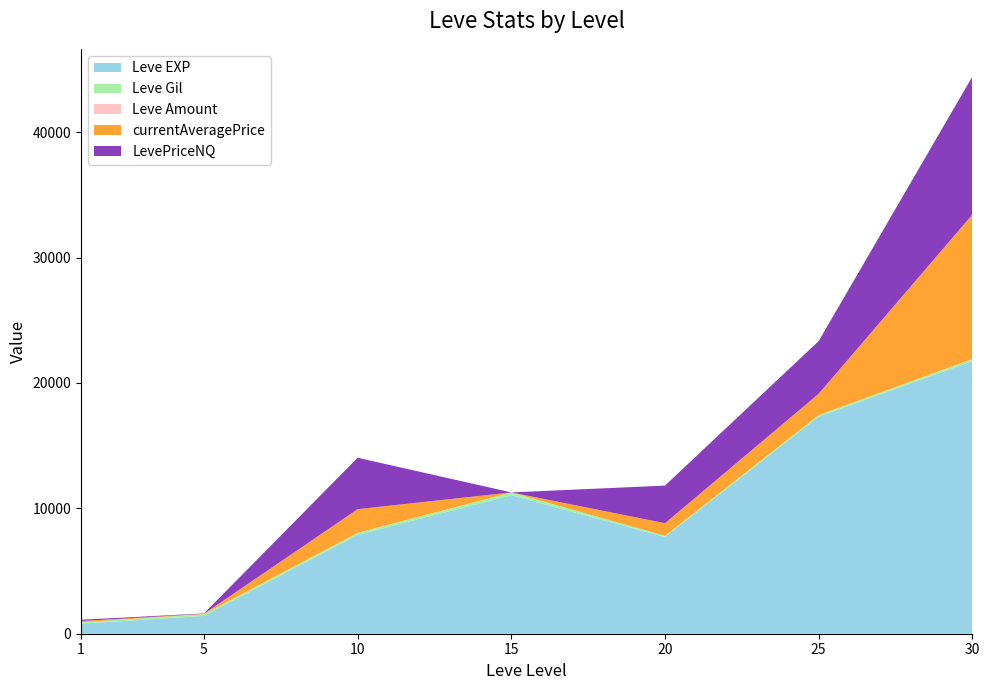

Reading left to right, what are all the values shown in this chart?

Leve EXP: 800	1420	7880	11040	7710	17310	21740
Leve Gil: 113	140	168	230	101	126	175
Leve Amount: 1	1	3	1	3	3	1
currentAveragePrice: 101	28	1885	0	1000	1700	11513
LevePriceNQ: 101	28	4099	0	3000	4200	10999